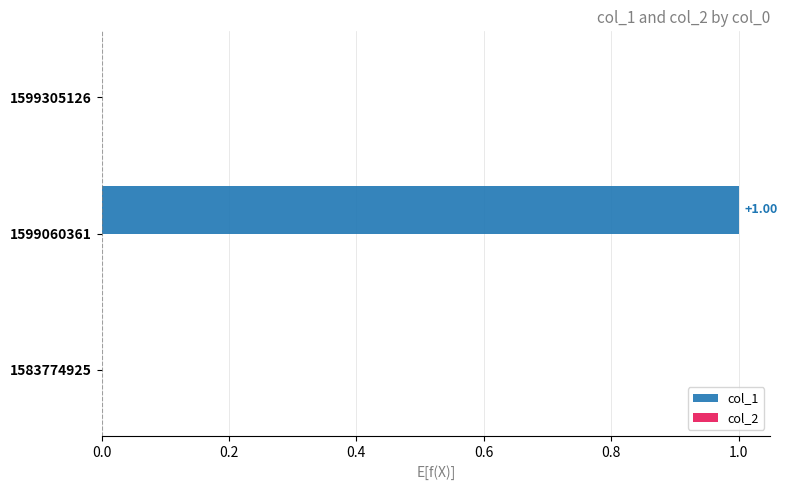

What is the change in value from 1583774925 to 1599060361?

+1